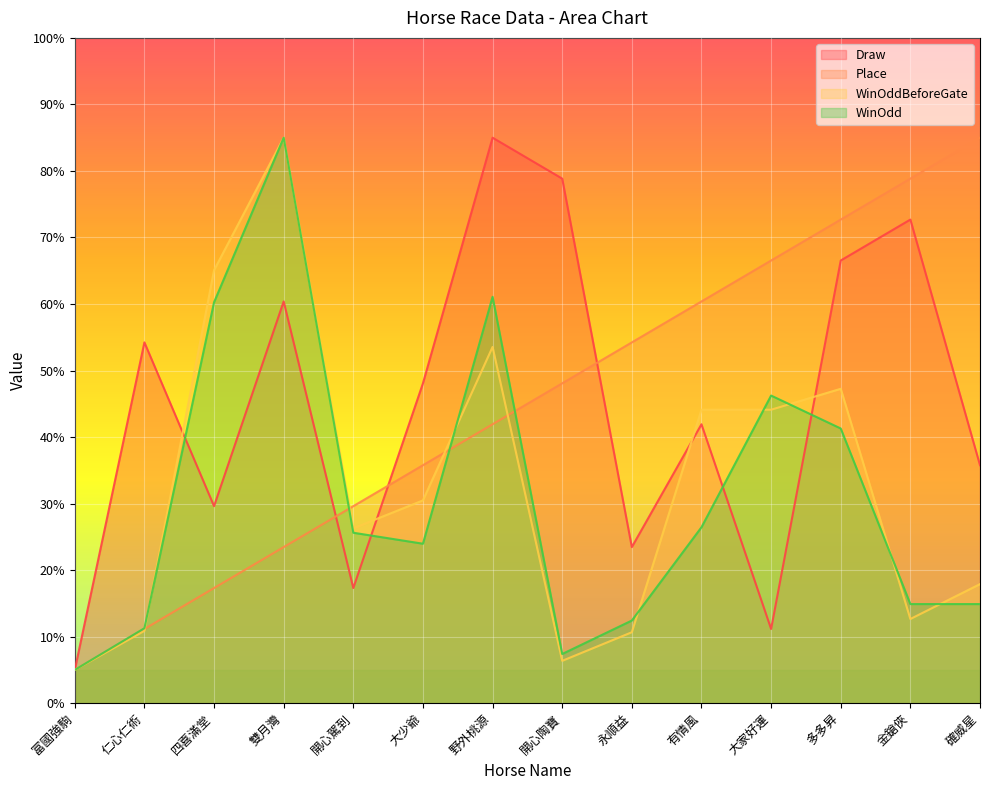

What is the value of the Place point at the 5th from the left?

29.6